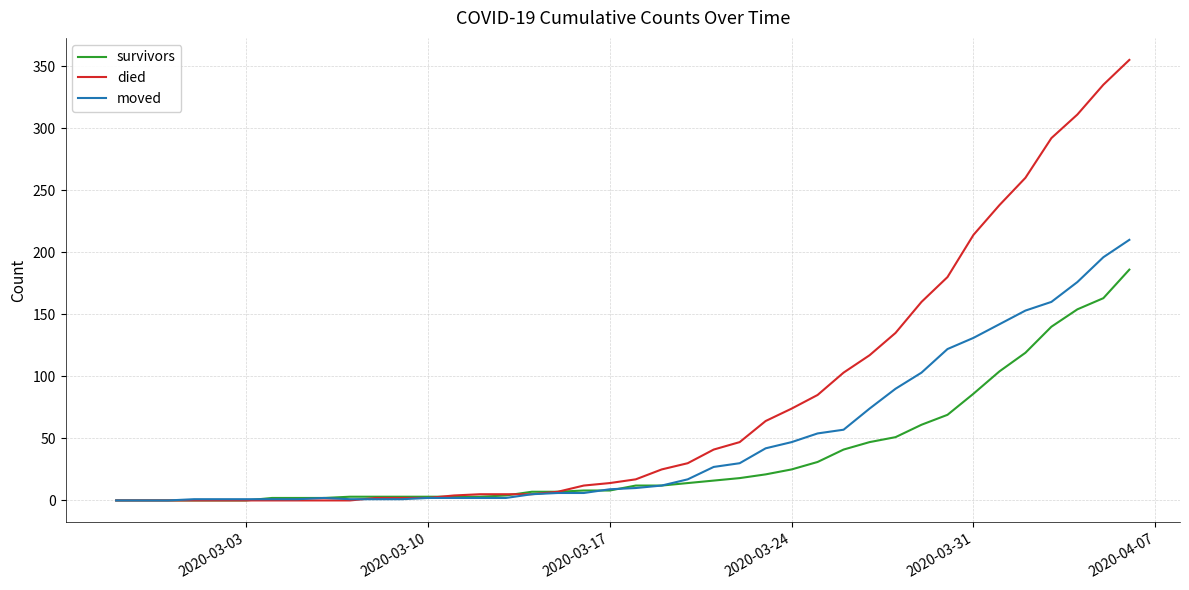

What is the greatest value displayed?

355